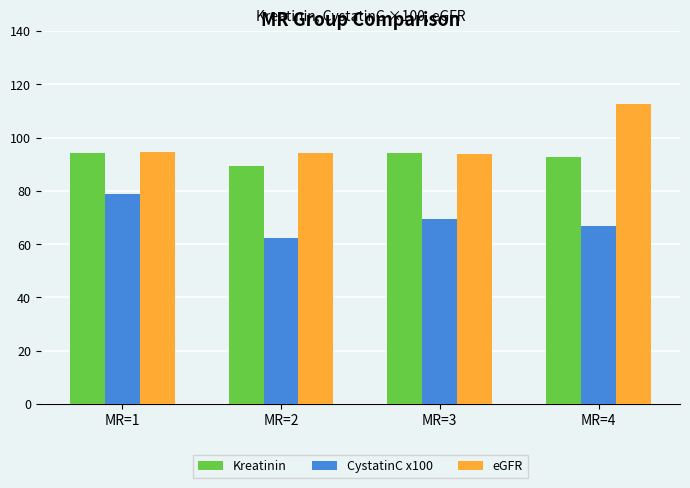

The value of eGFR at MR=2 is 94.1. True or false?

True